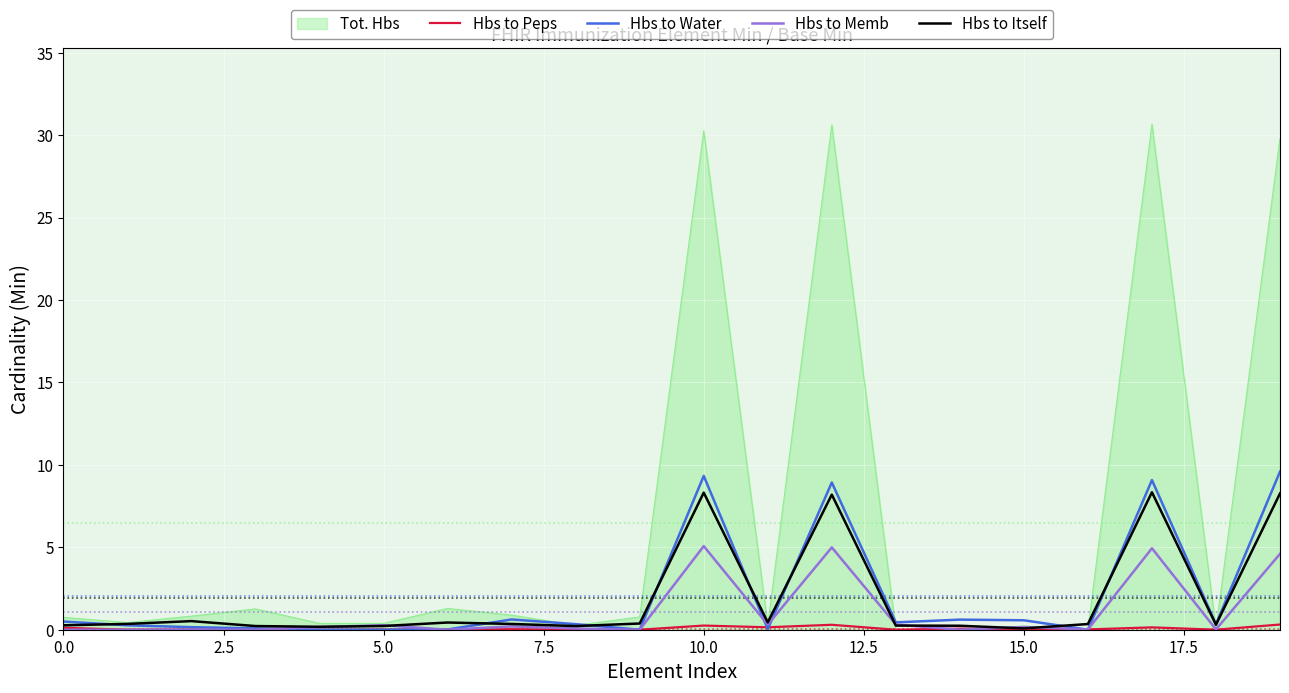

Which series has the largest range (max minus min)?

Tot. Hbs